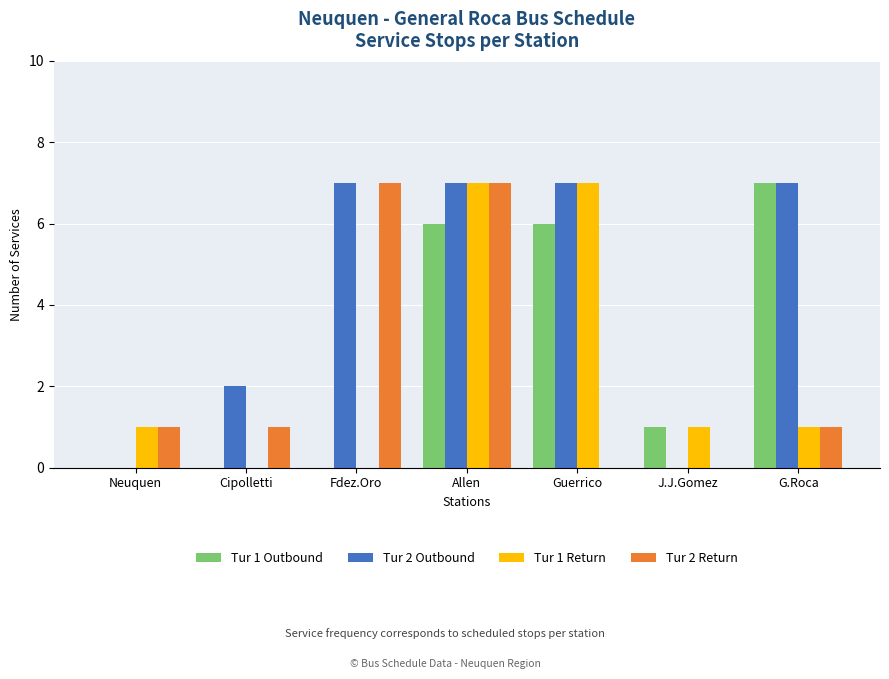

At which category is the sum across all series the highest?

Allen